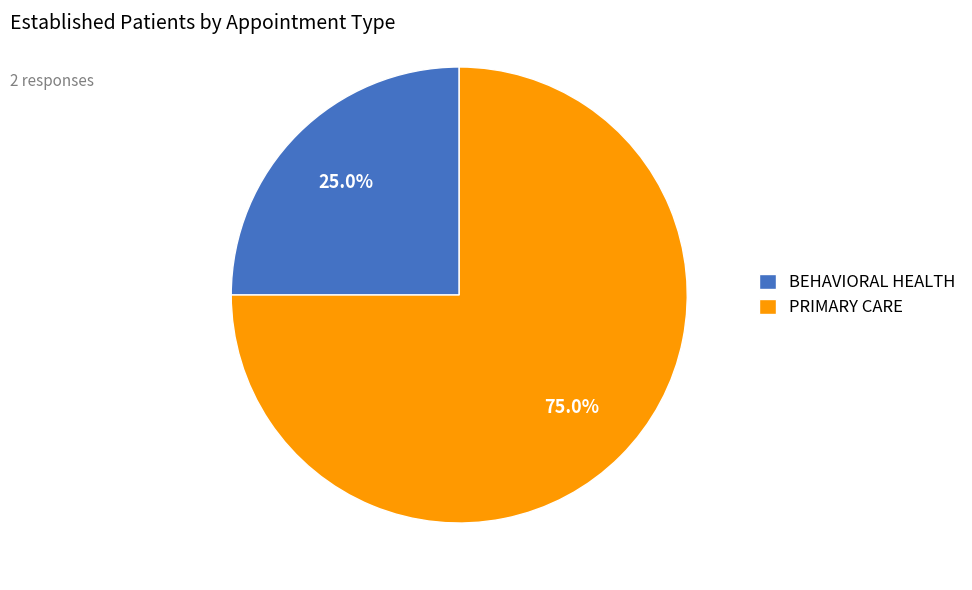

How many slices are in this pie chart?

2